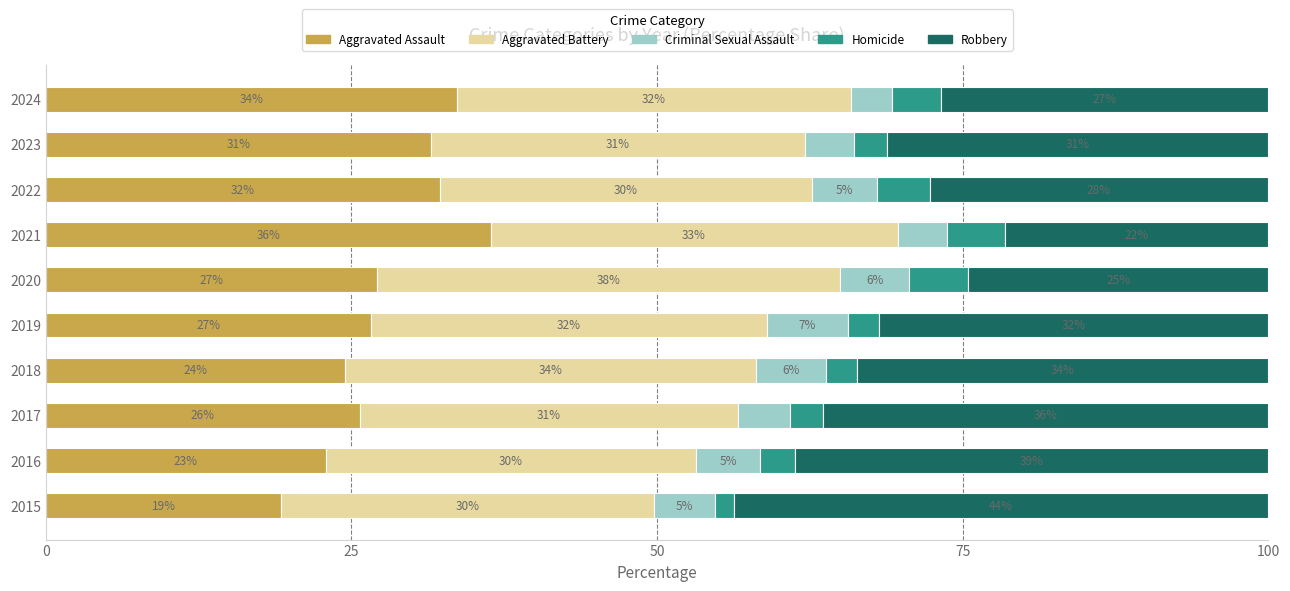

What are all the series names shown in the legend?

Aggravated Assault, Aggravated Battery, Criminal Sexual Assault, Homicide, Robbery